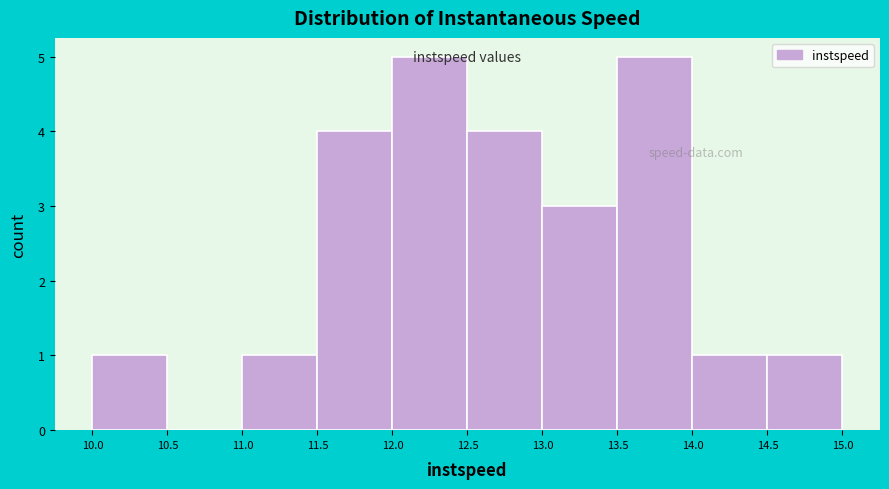

Reading left to right, list every bar in this chart as the range it spans on the x-axis followed by its height. The values are not printed on the chart, so give them approximately, as read against the axis.

10.0 to 10.5: 1
10.5 to 11.0: 0
11.0 to 11.5: 1
11.5 to 12.0: 4
12.0 to 12.5: 5
12.5 to 13.0: 4
13.0 to 13.5: 3
13.5 to 14.0: 5
14.0 to 14.5: 1
14.5 to 15.0: 1